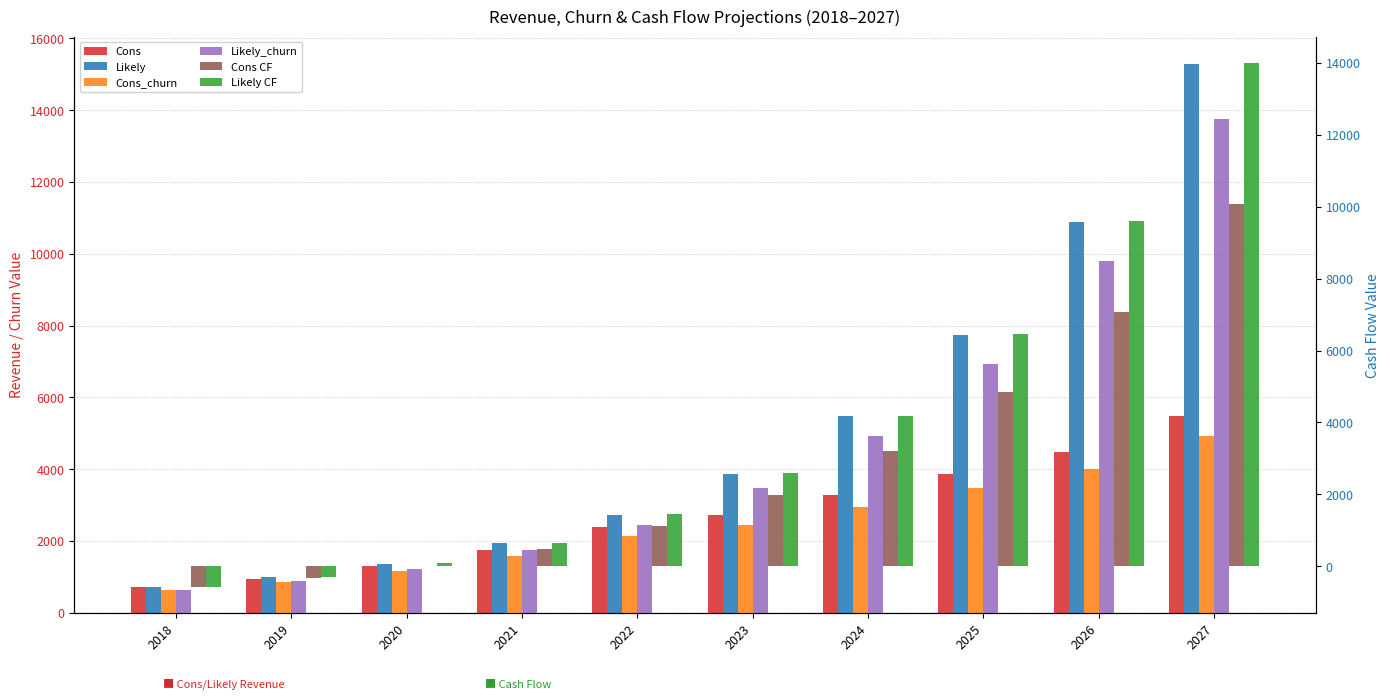

Is it true that Likely CF equals 1005.8 at 2023?

False